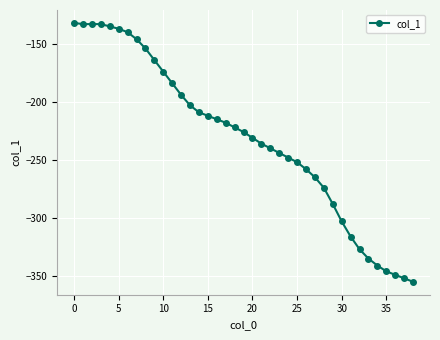

Count the number of values greater than -226.

19